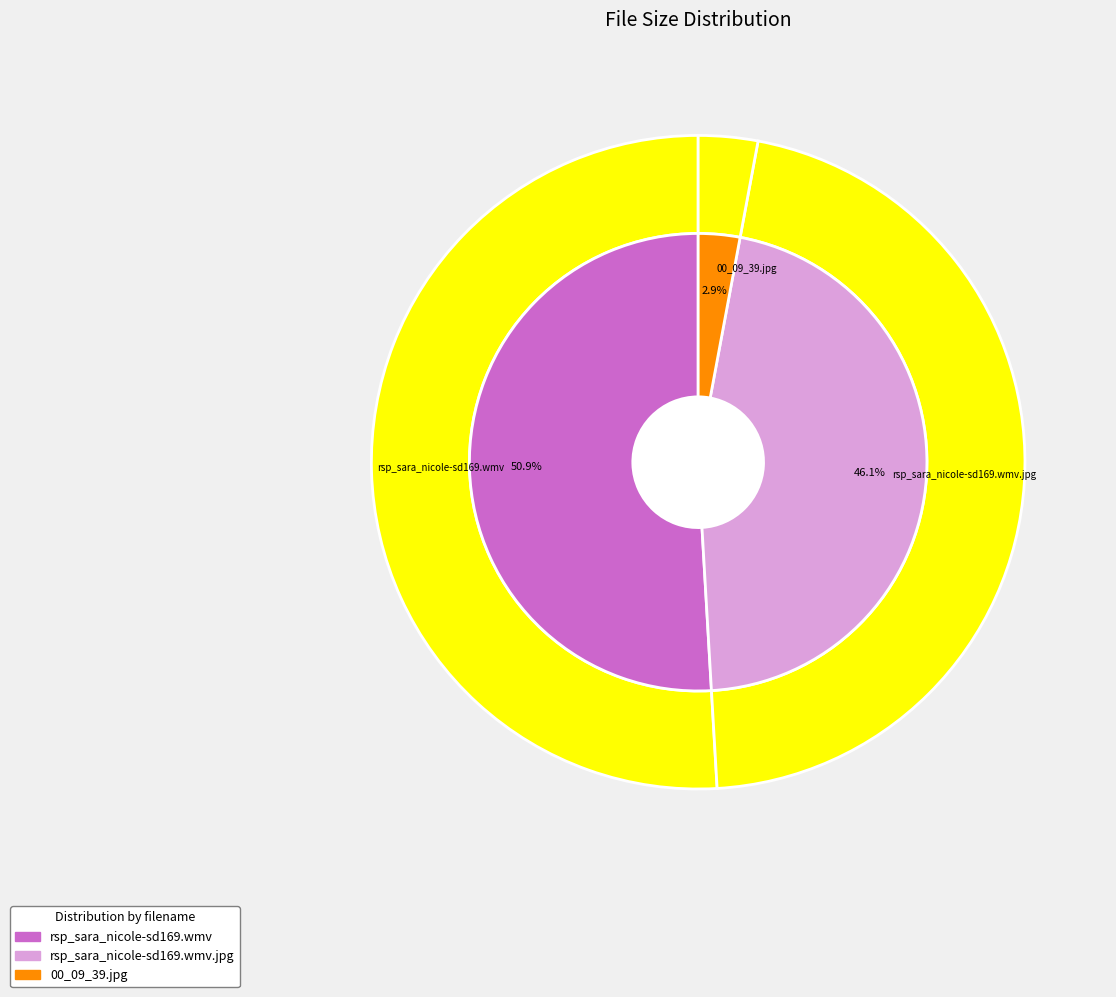

Approximately how many times larger is the value at 00_09_39.jpg compared to rsp_sara_nicole-sd169.wmv.jpg?

0.1